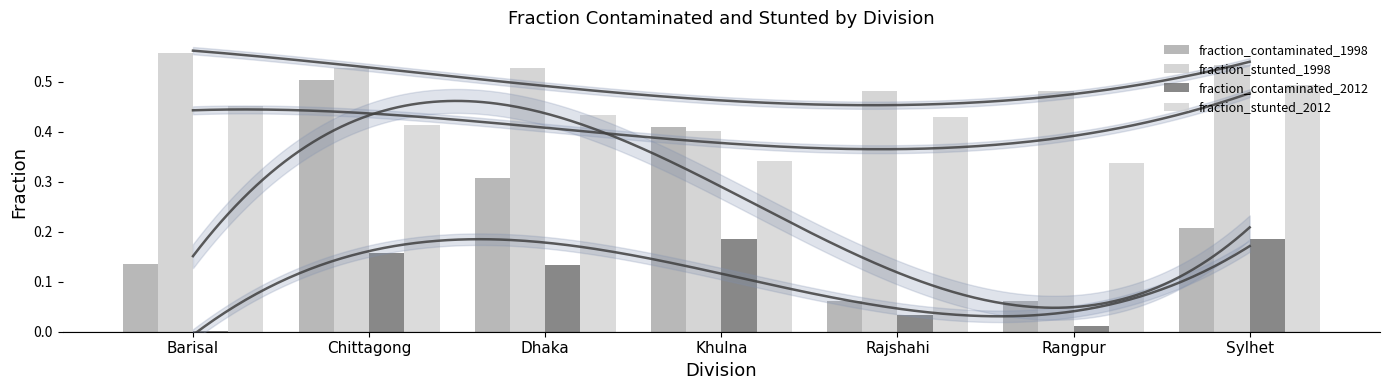

Which series has the largest total across all categories?

fraction_stunted_1998